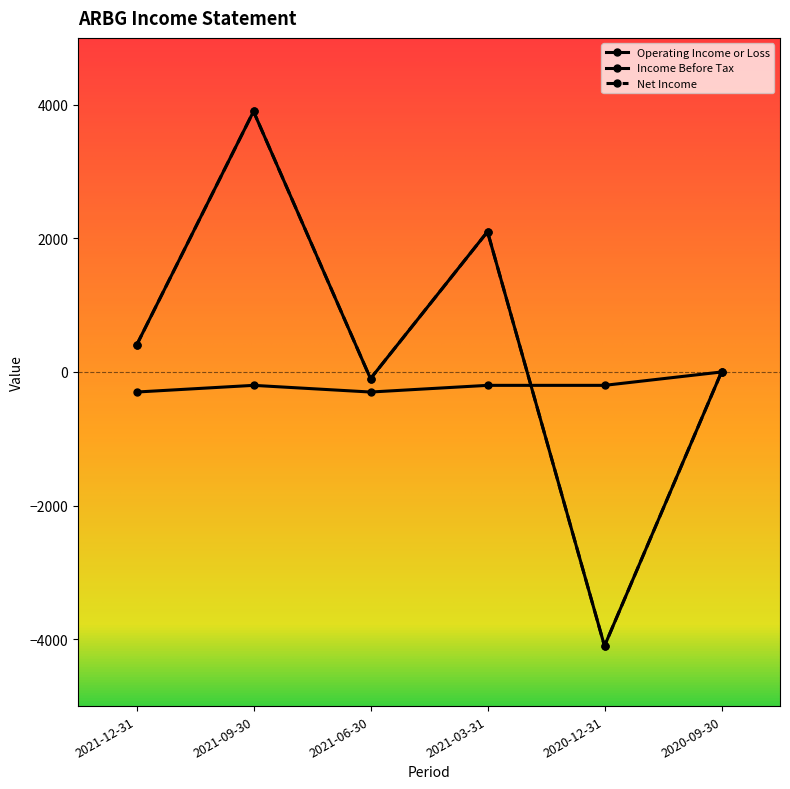

In Net Income, how many points are higher than both neighbors (excluding endpoints)?

2